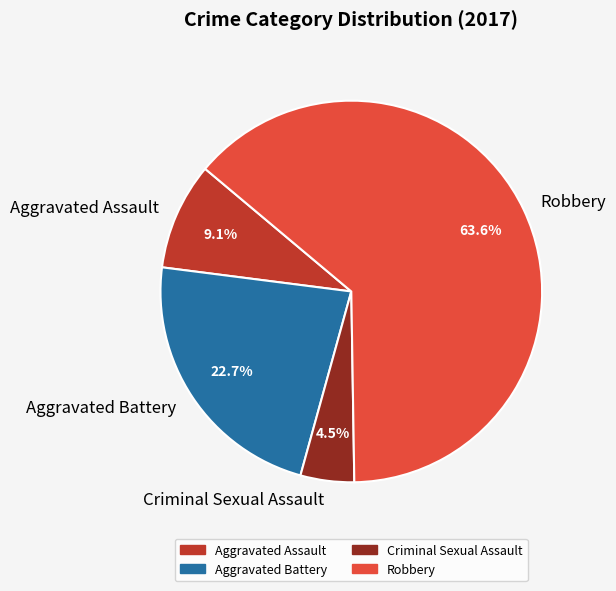

To the nearest percent, what is the average slice percentage?

25%